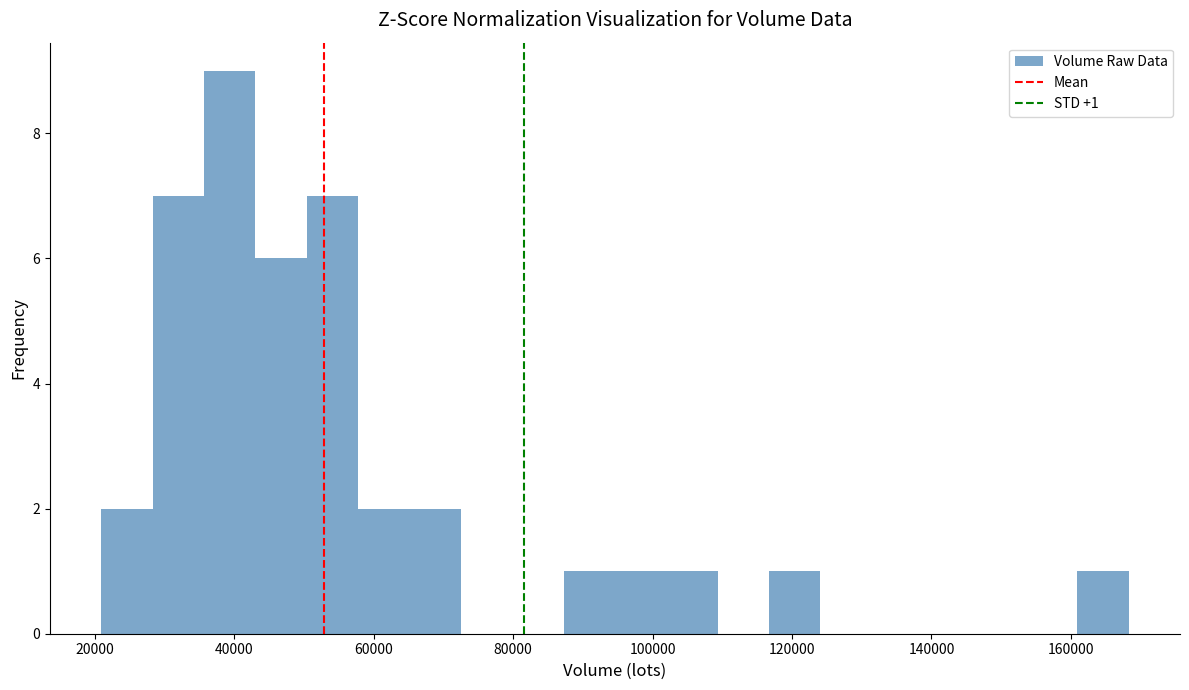

Around what value on the x-axis is the tallest bar? Give the approximate position of its centre, as read against the axis.

40000